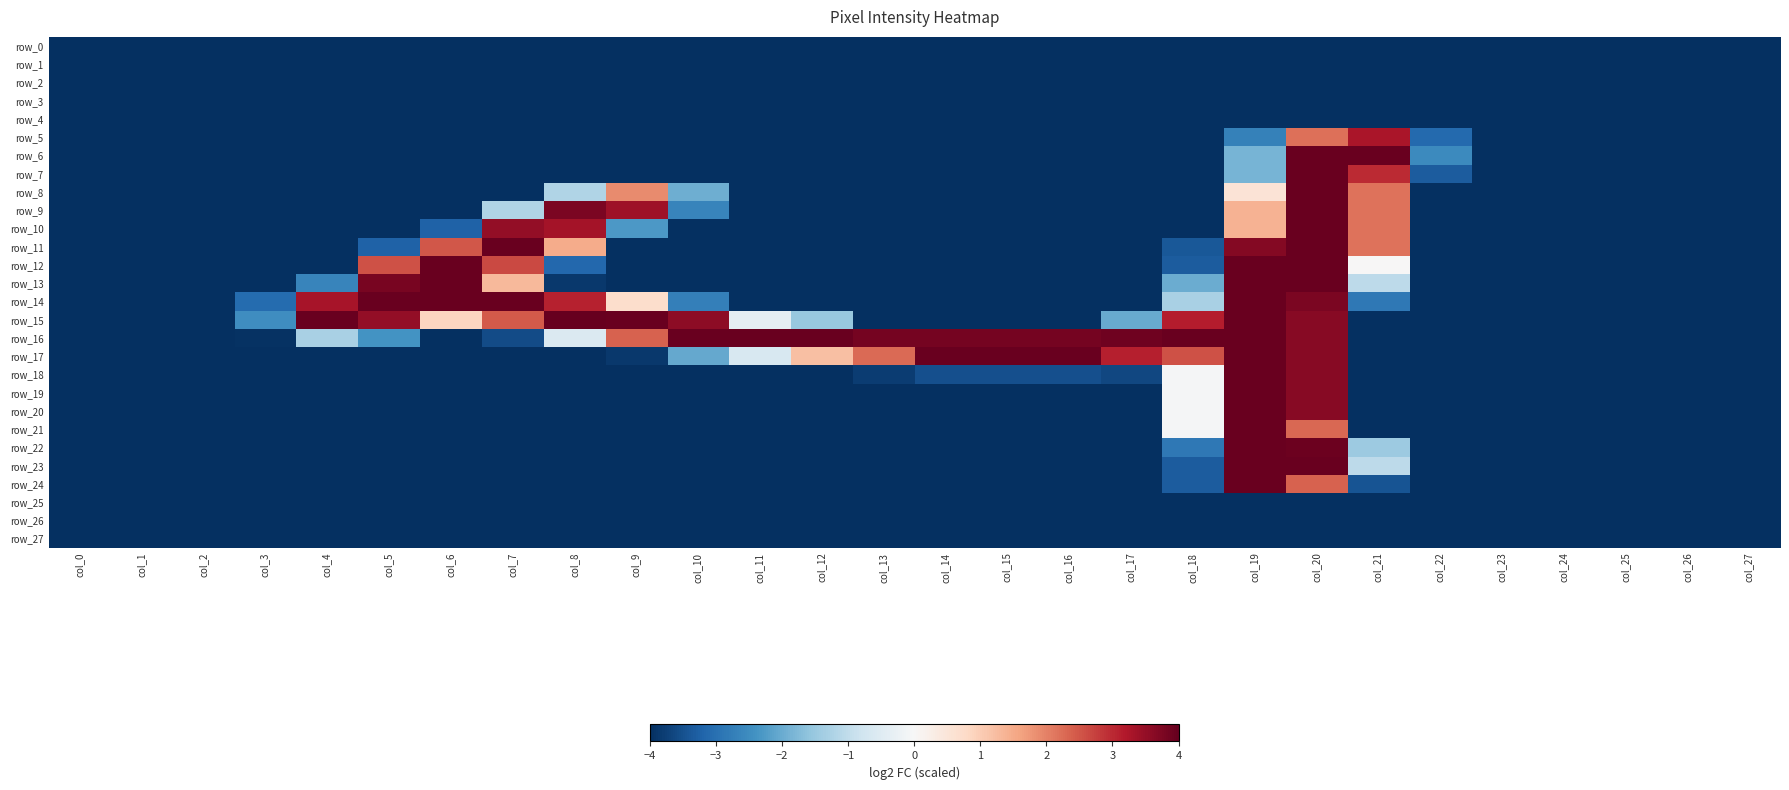

The row_21 series shows -4.0 at col_21. True or false?

True